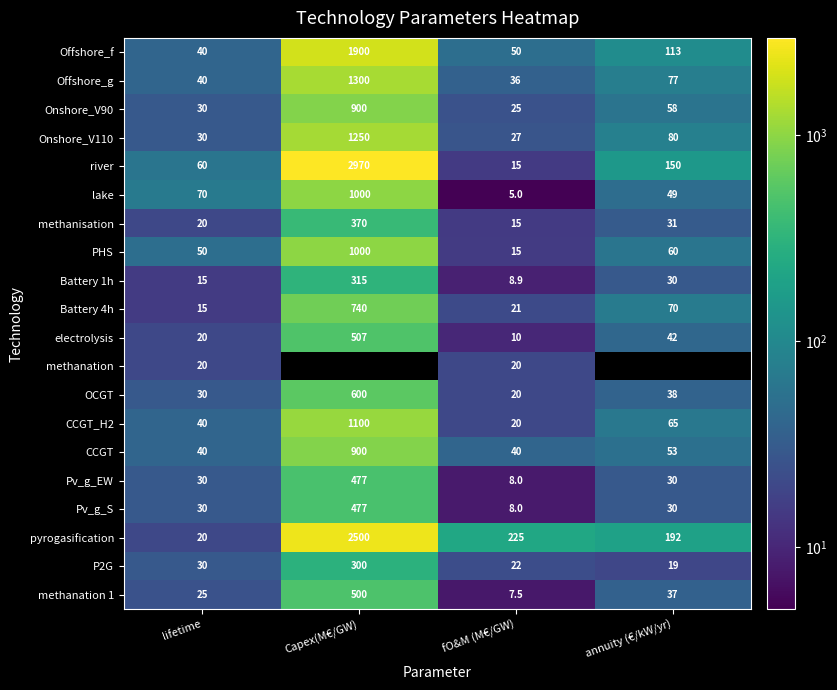

Count the number of data series in this chart.

20